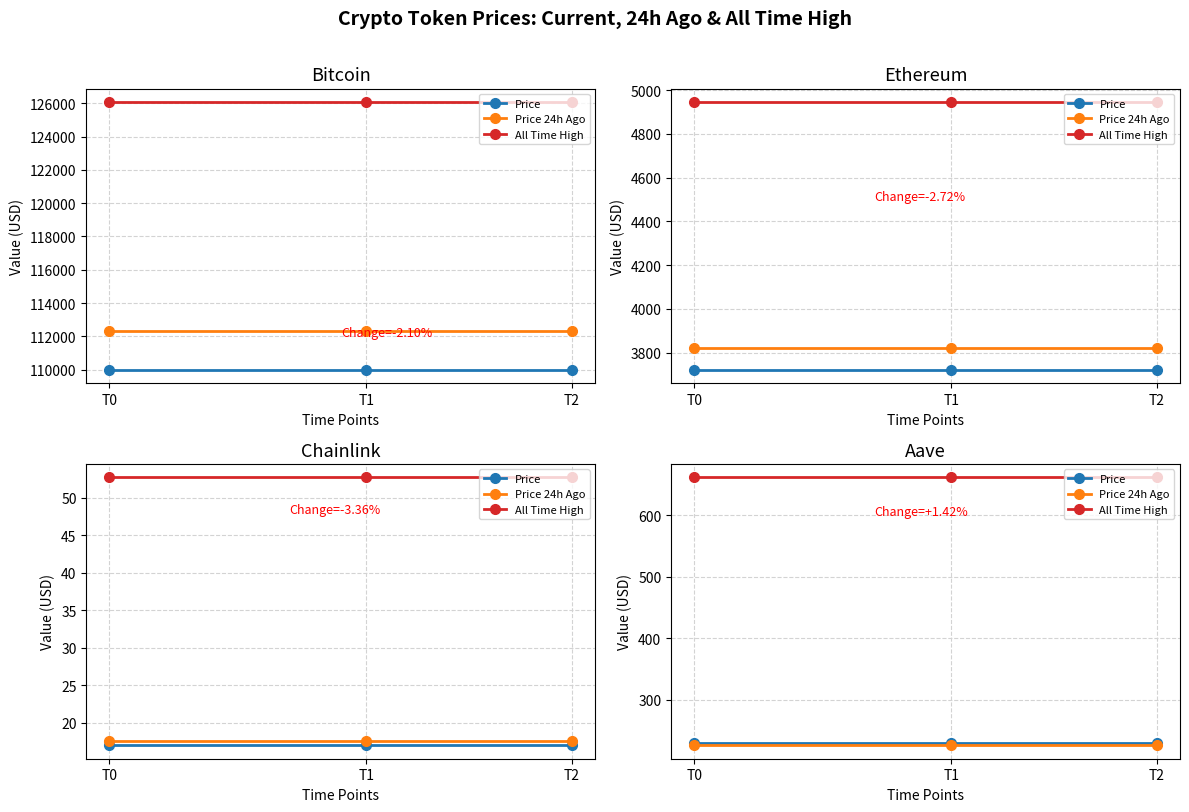

What is the maximum value for Price?

229.4